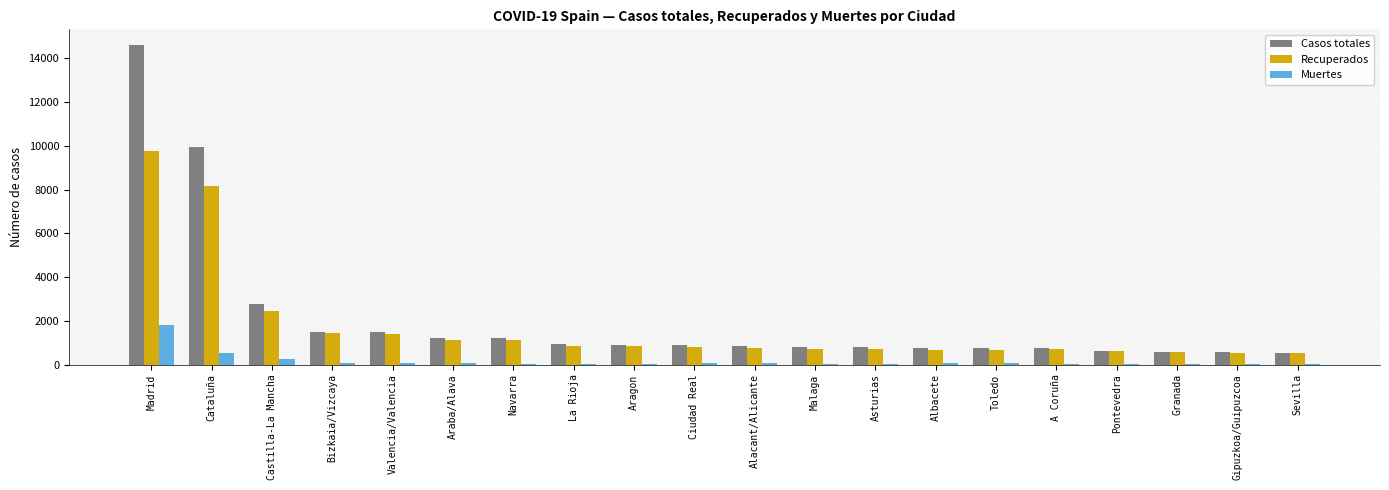

At which category does the chart reach its peak across all series?

Madrid